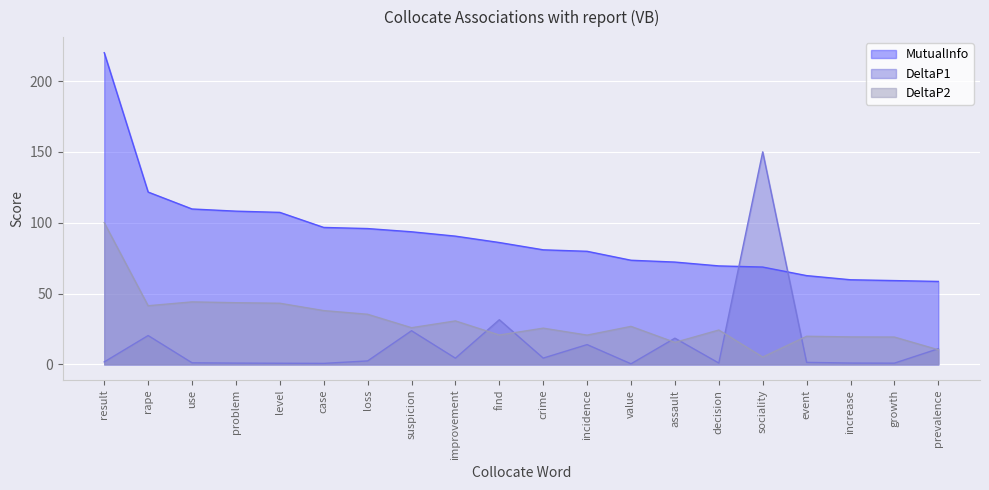

What is the difference between the highest and lowest values at result?

218.2